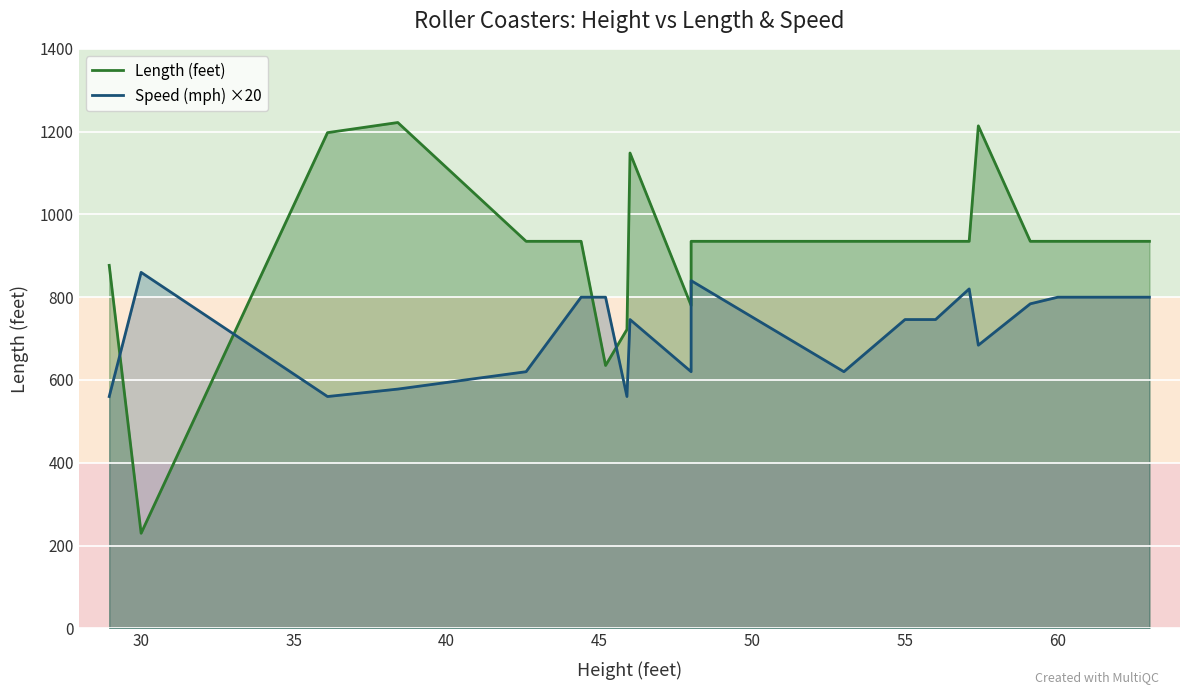

The Length (feet) series shows 935.0 at 55. True or false?

True